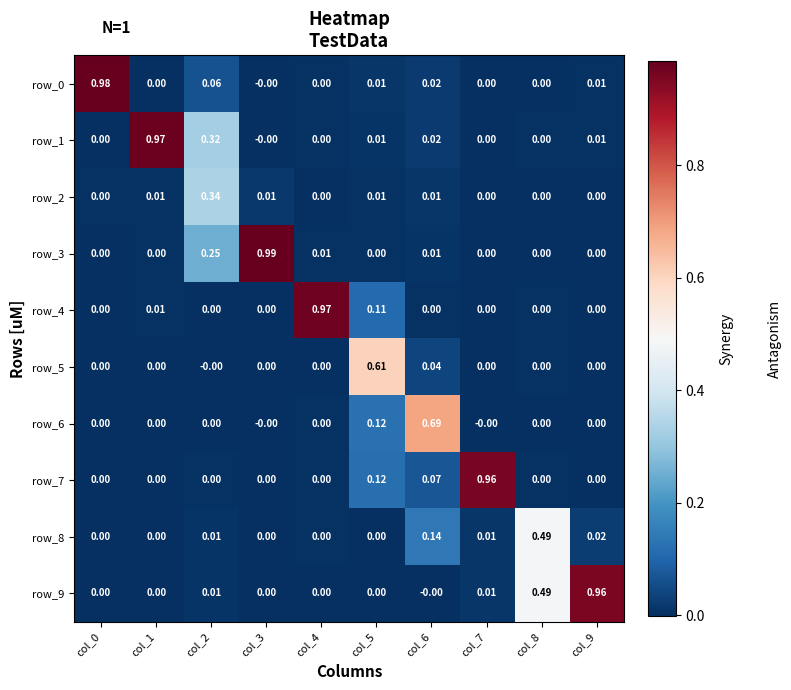

How many values in row_6 are above zero?

2